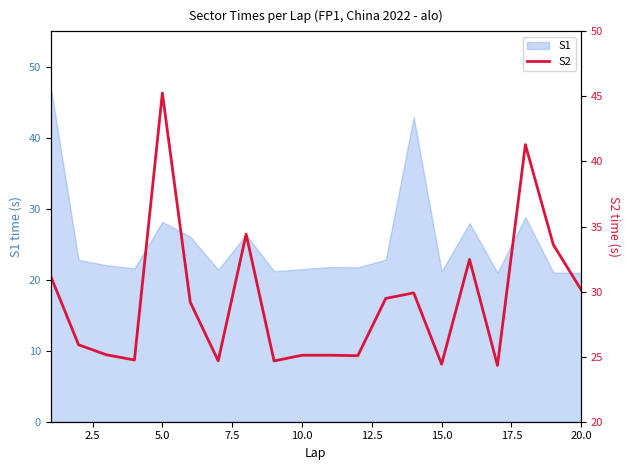

Is it true that S1 equals 13.7 at 10.0?

False